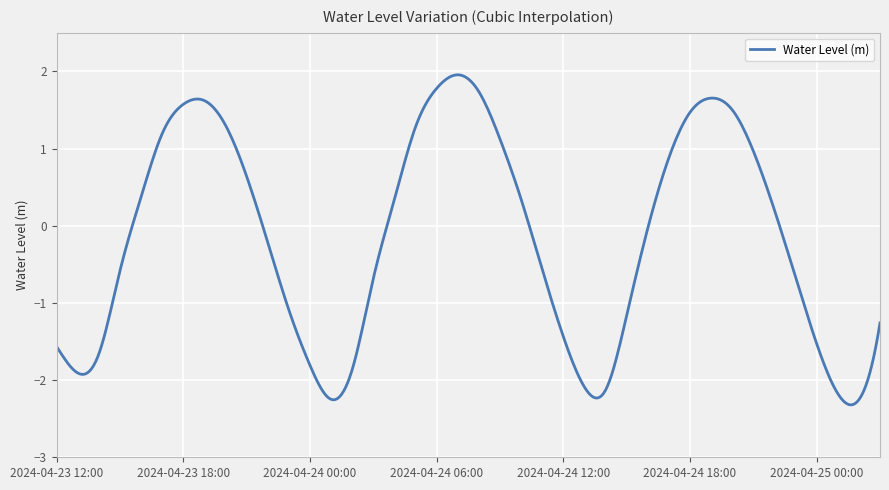

Does the chart have visible grid lines?

Yes